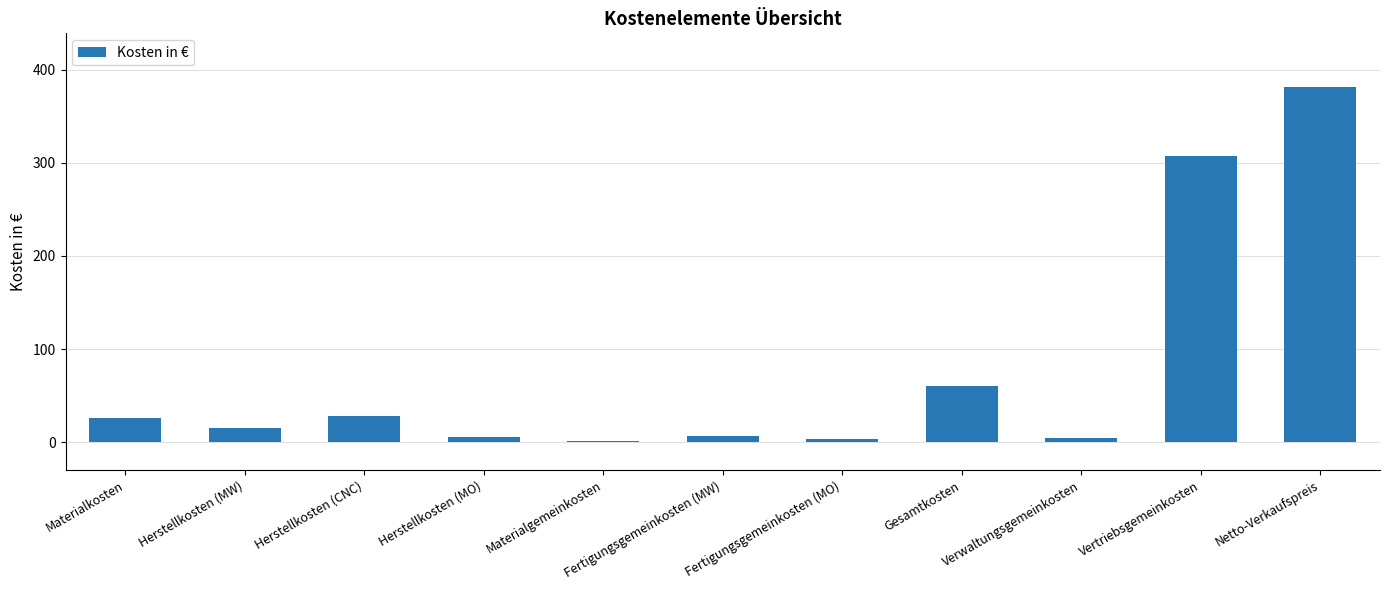

What is the sum of the values at Herstellkosten (CNC) and Materialkosten?

54.5